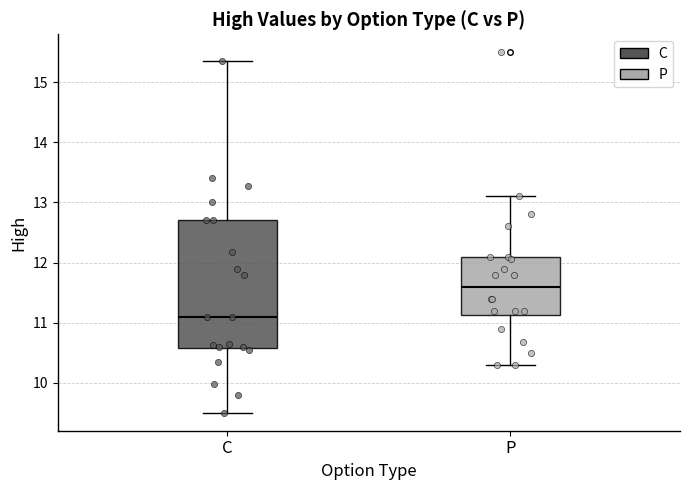

Which box is the tallest, from its lower edge to its upper edge?

C